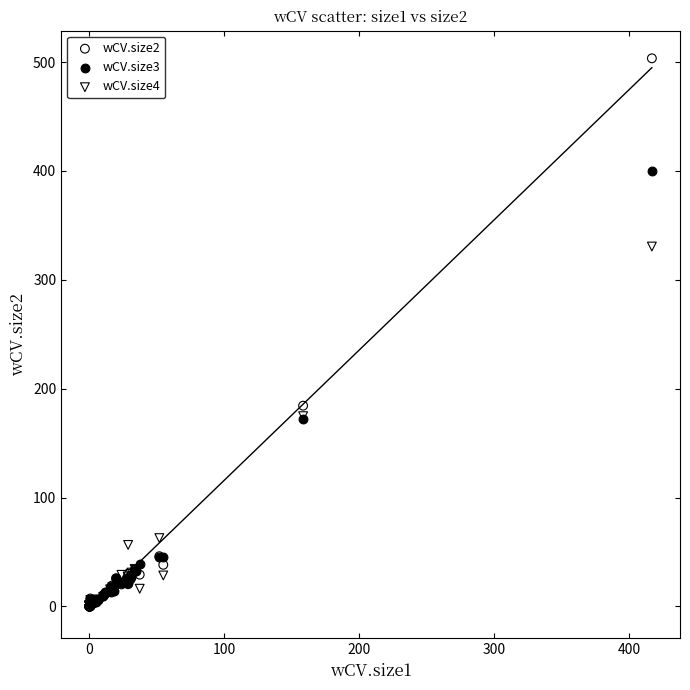

Across all series, what Y value is closest to 251?

184.4